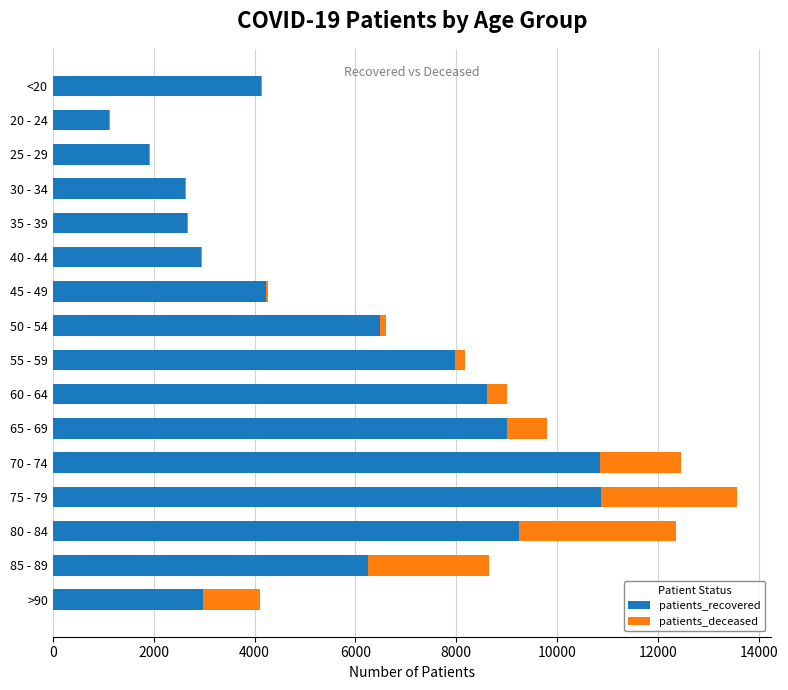

At which category is the sum across all series the highest?

75 - 79